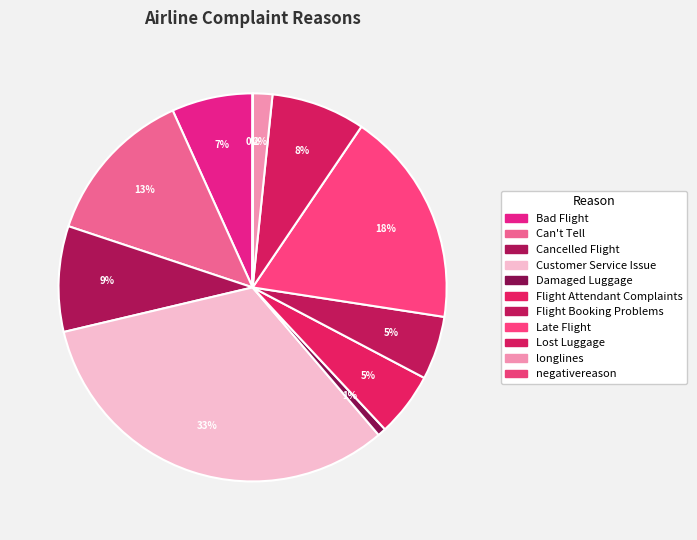

Combined, what portion of the pie is Customer Service Issue and Flight Attendant Complaints?

37.9%